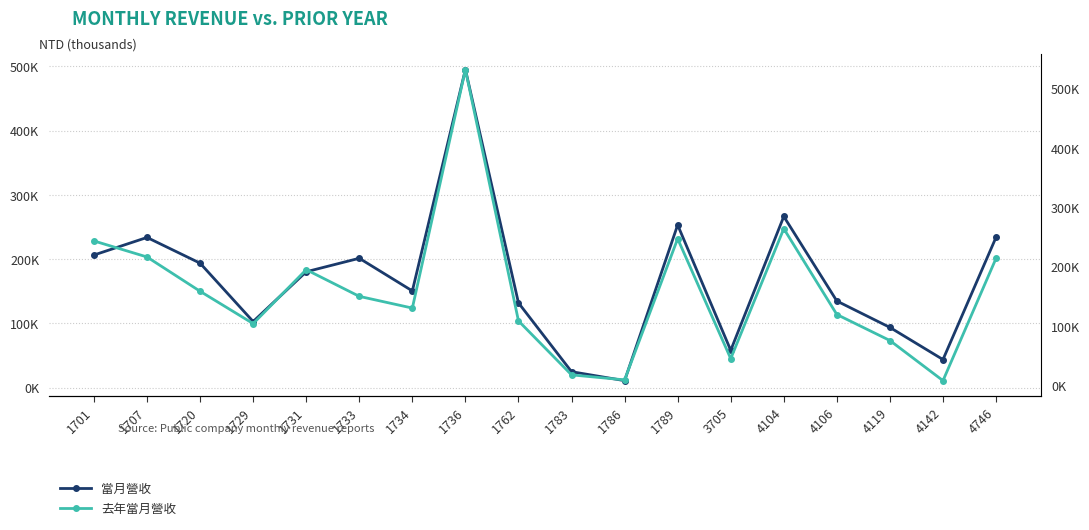

Reading left to right, what are all the values shown in this chart?

當月營收: 206413	233774	193732	102947	180374	201361	150551	495056	131981	24897	10944	253193	58116	266411	134834	93777	43783	234040
去年當月營收: 243363	216328	158565	104081	194937	150008	130262	532172	108666	17705	9288	247136	45062	264017	119417	75579	7982	214069